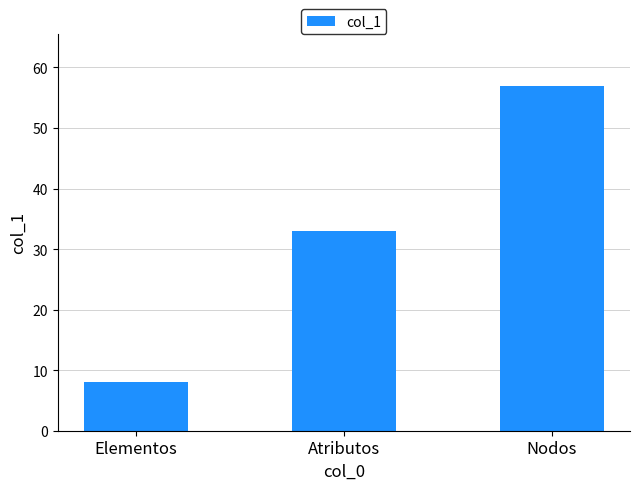

Read the value at Elementos, to the nearest 10.

10